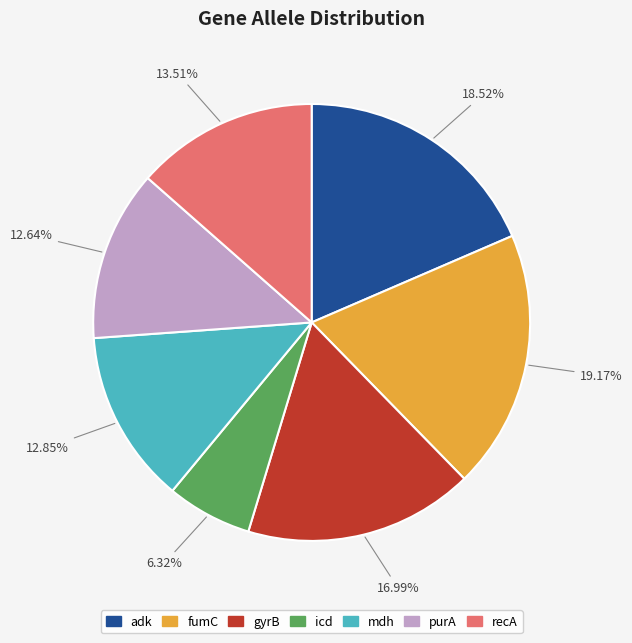

What is the total percentage of gyrB and recA?

30.5%